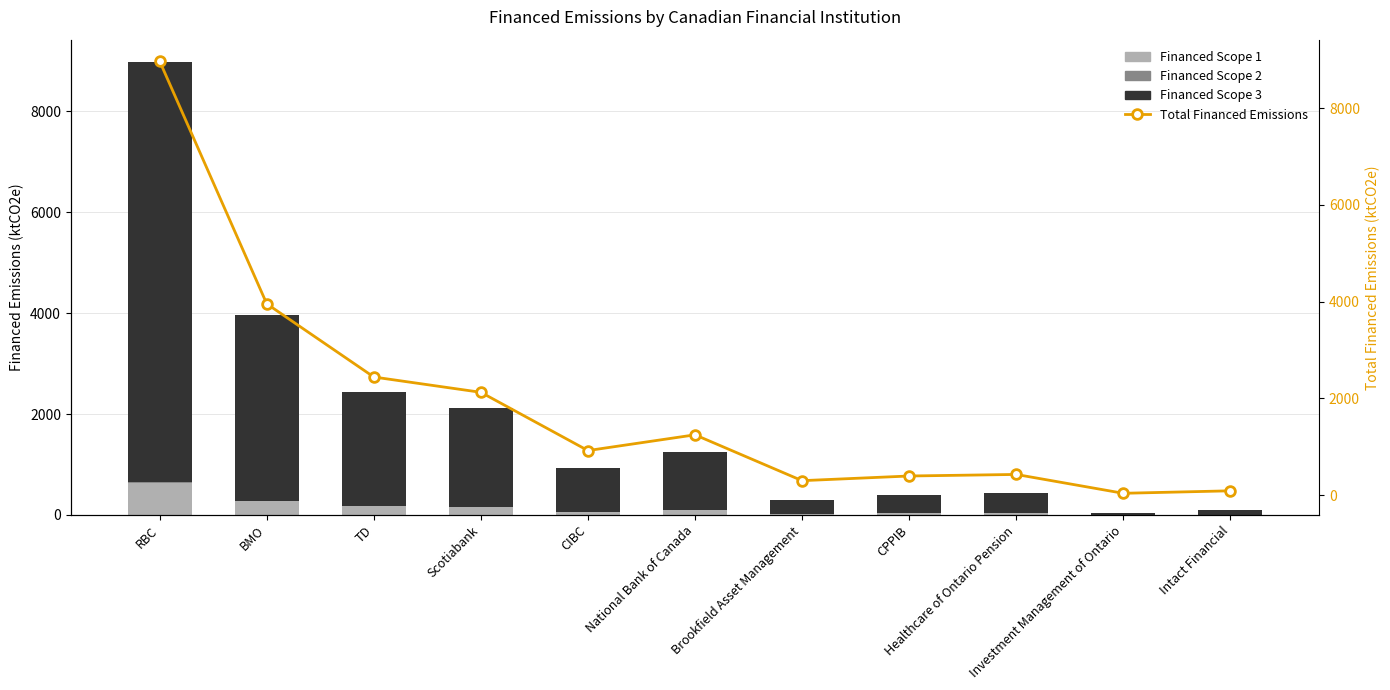

Between BMO and TD, which series saw the biggest shift?

Total Financed Emissions